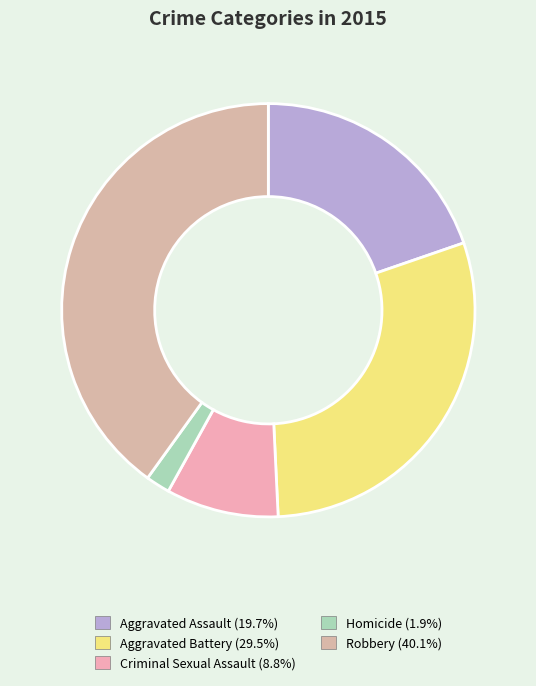

How many slices are in this pie chart?

5